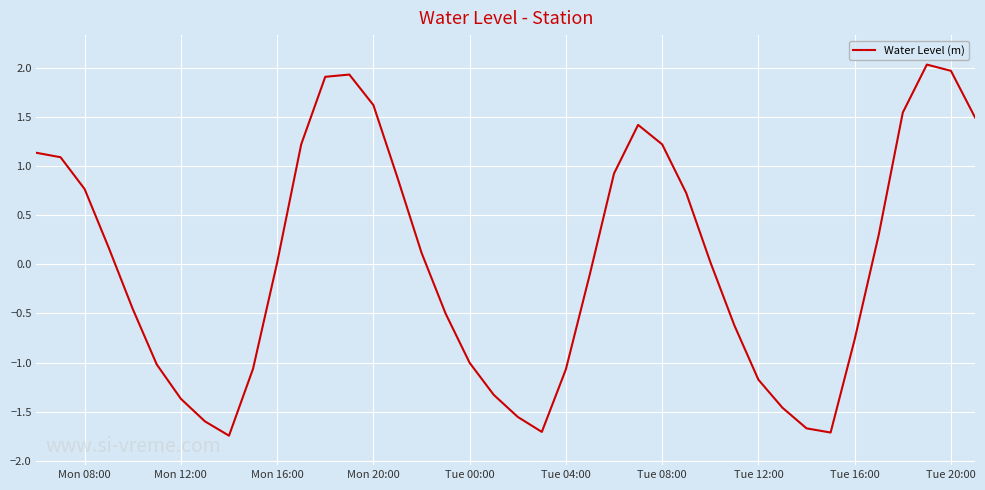

What is the difference between the maximum and minimum values?

3.8